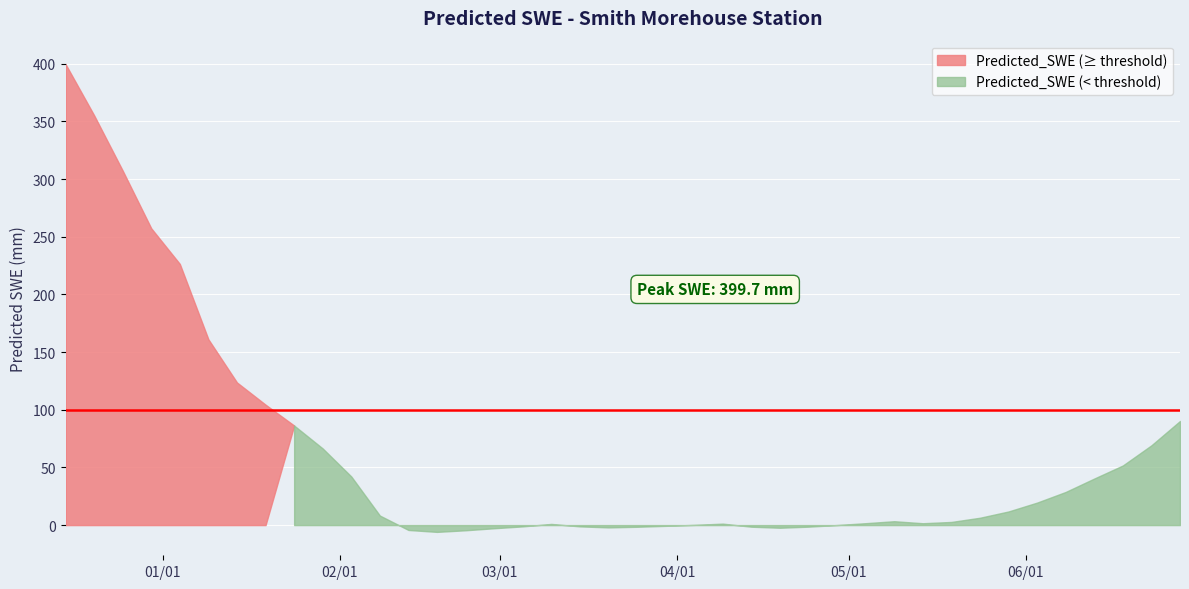

At which category does the data reach its first local valley?

1995-02-18